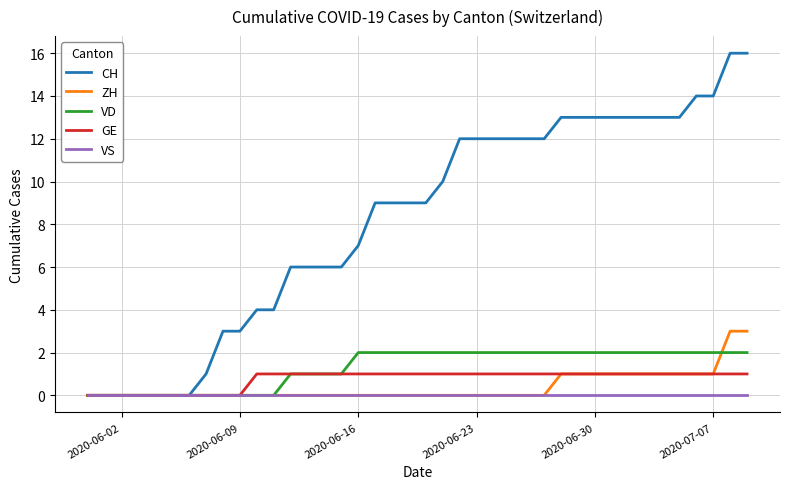

What is the maximum value shown in the chart?

16